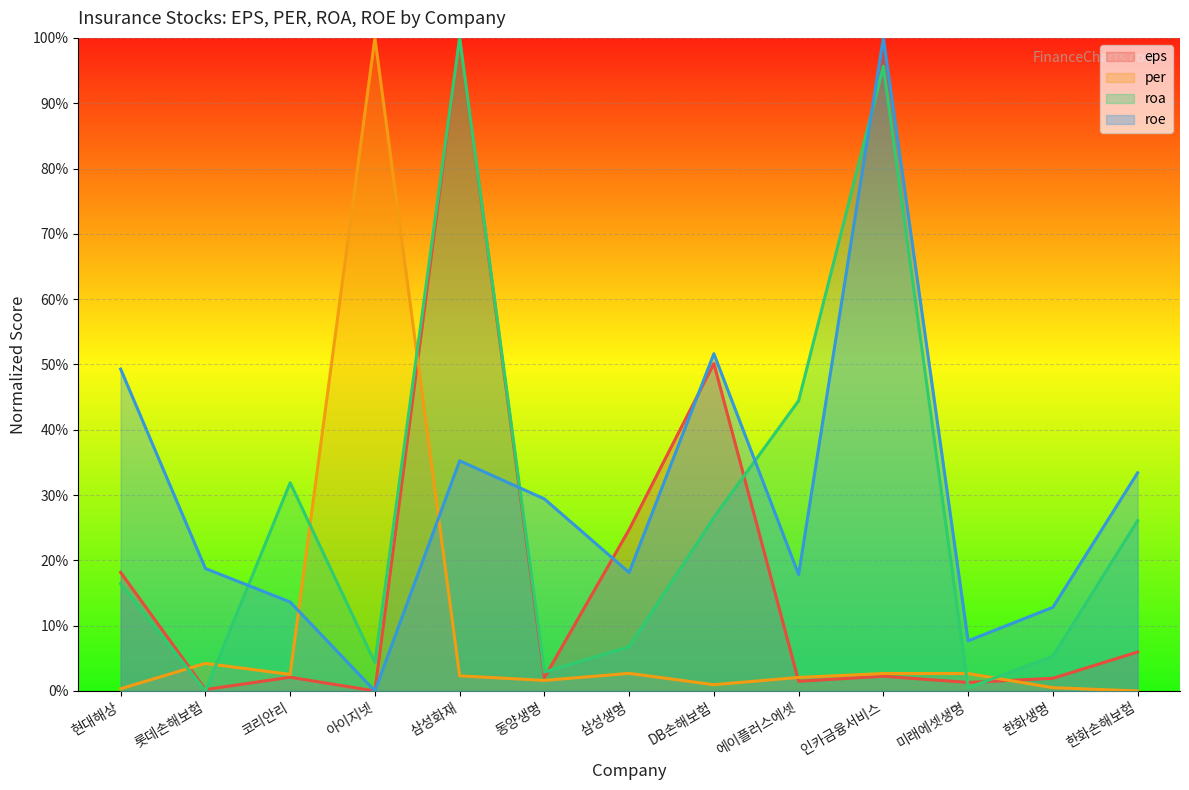

Rank the categories by per value from highest to lowest.

아이지넷, 롯데손해보험, 삼성생명, 인카금융서비스, 미래에셋생명, 코리안리, 삼성화재, 에이플러스에셋, 동양생명, DB손해보험, 한화생명, 현대해상, 한화손해보험